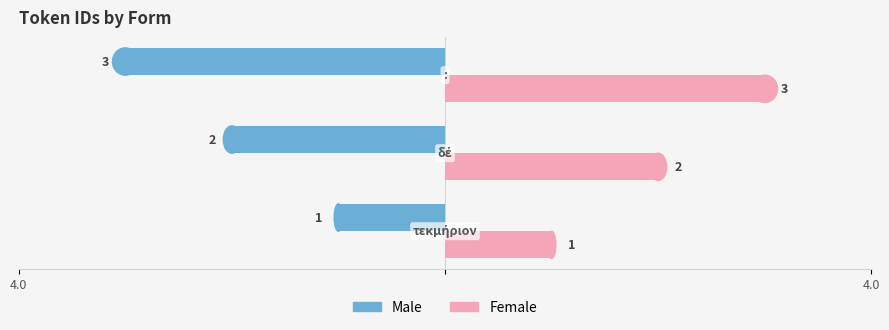

What are all the series names shown in the legend?

Male, Female